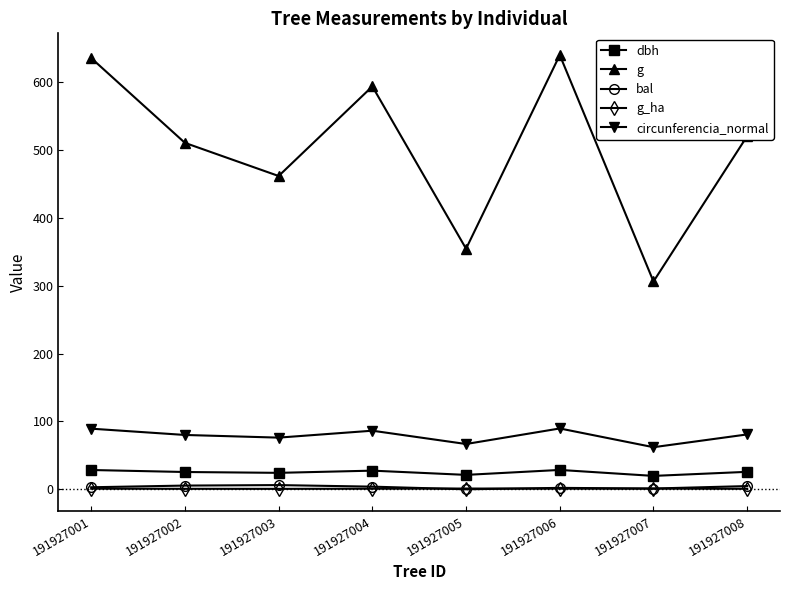

How many interior local peaks does the g series have?

2